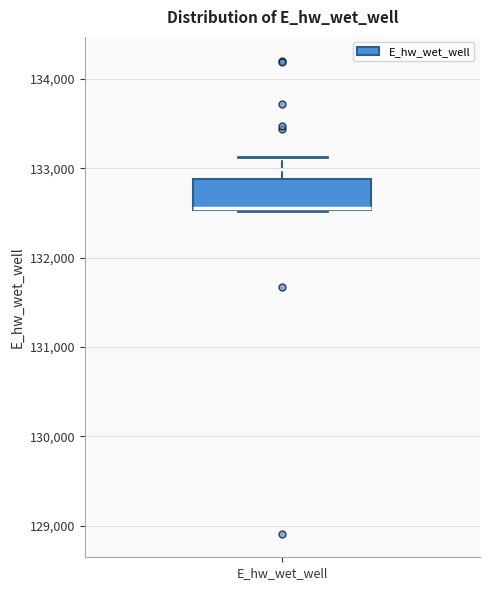

Where does the upper whisker of the box for E_hw_wet_well end on the y-axis? The values are not printed on the chart, so give them approximately, as read against the axis.

133100